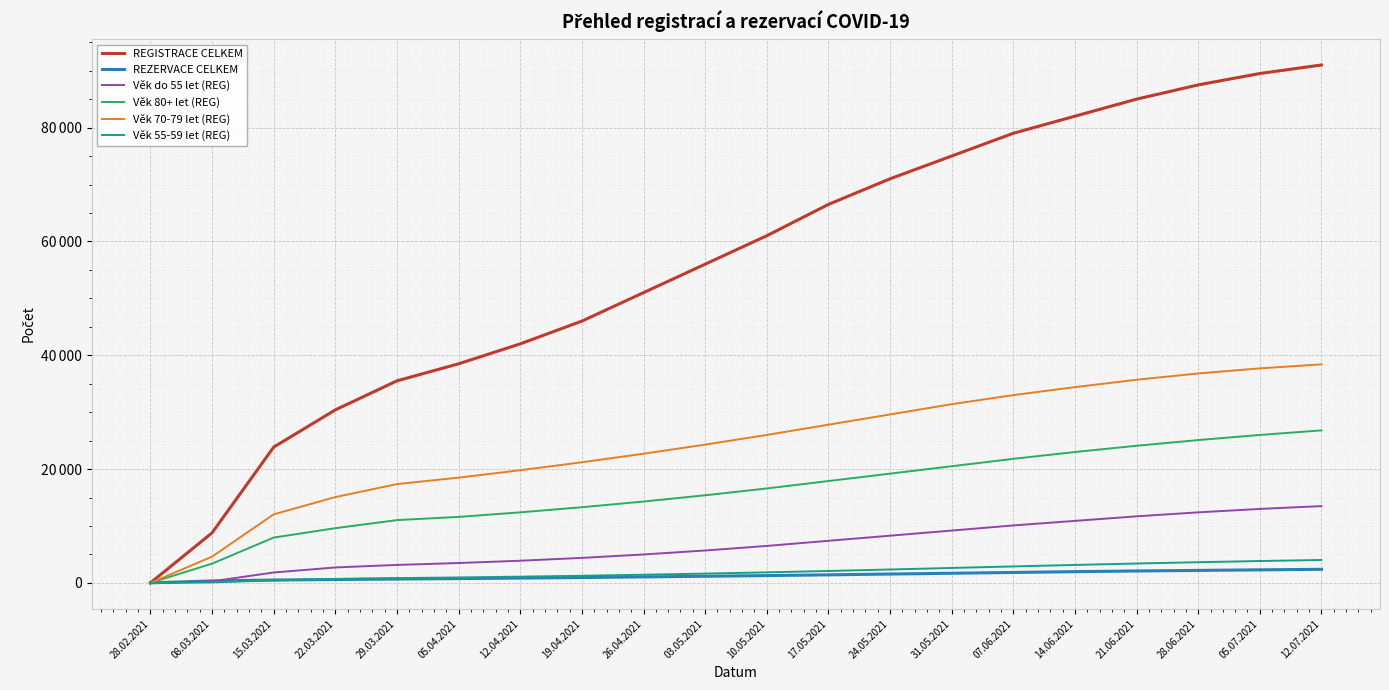

Does the chart display data point markers on the line(s)?

No